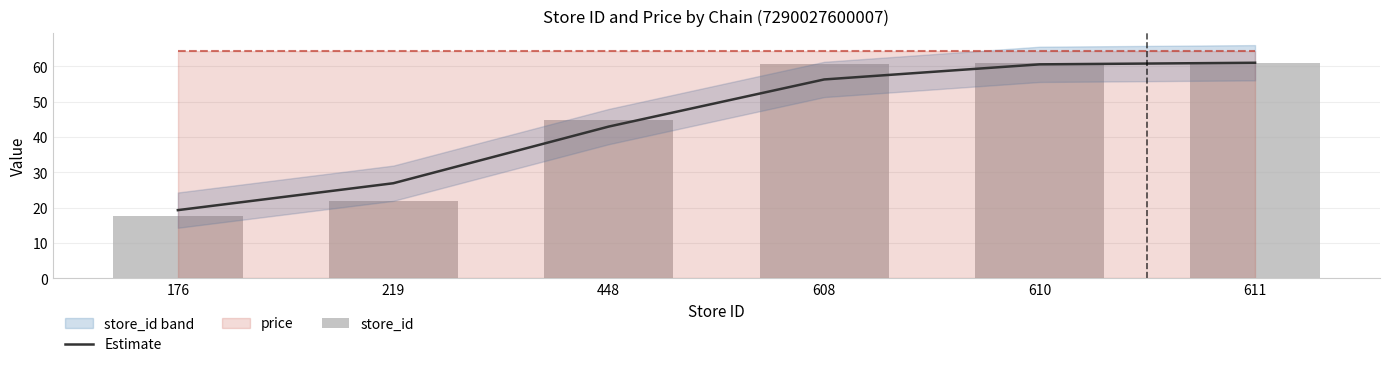

The Estimate series shows 19.3 at 176. True or false?

True